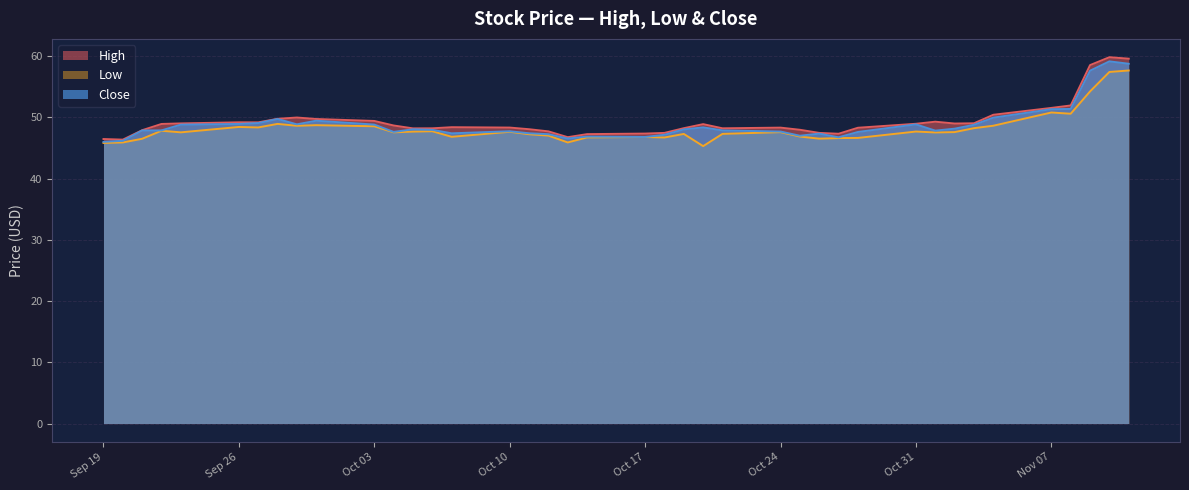

What is the minimum value shown in the chart?

45.3